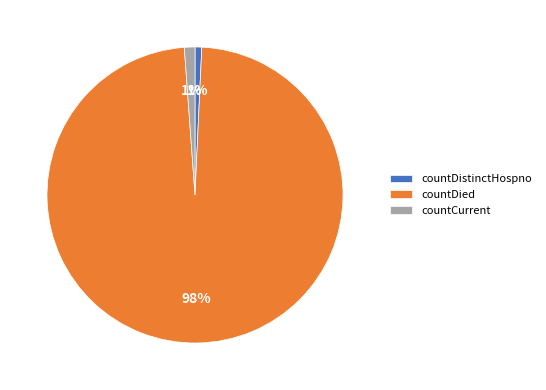

Which has a higher value, countDistinctHospno or countDied?

countDied